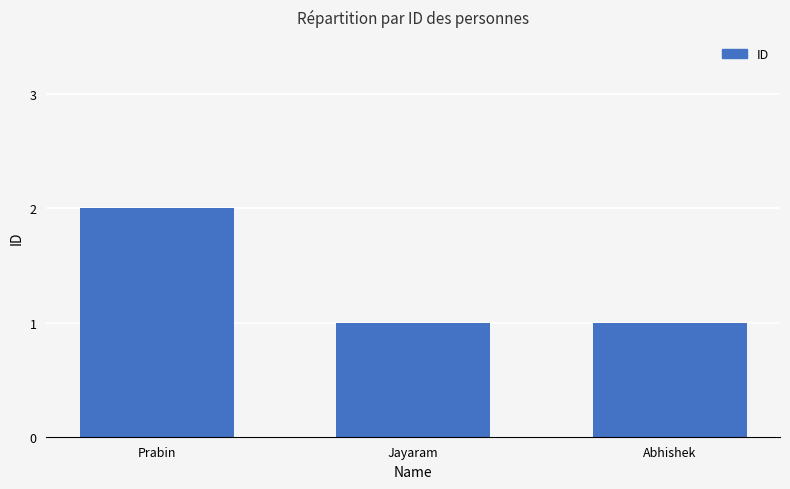

Reading left to right, transcribe all the data shown in this chart.

Prabin=2	Jayaram=1	Abhishek=1